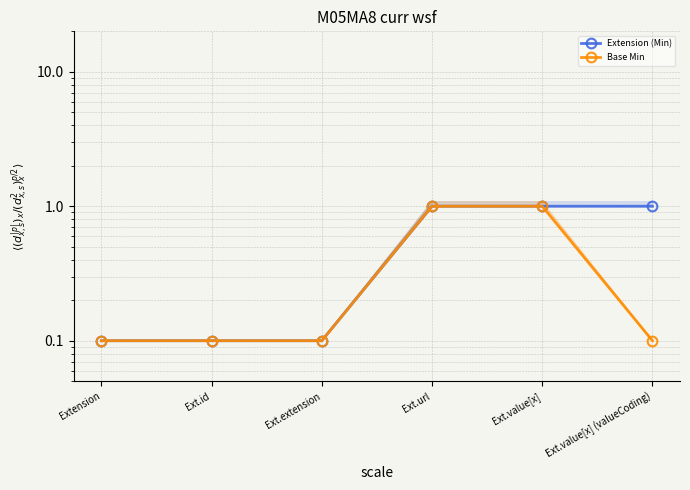

What is the difference between the Extension (Min) values at Ext.value[x] (valueCoding) and Extension?

0.9